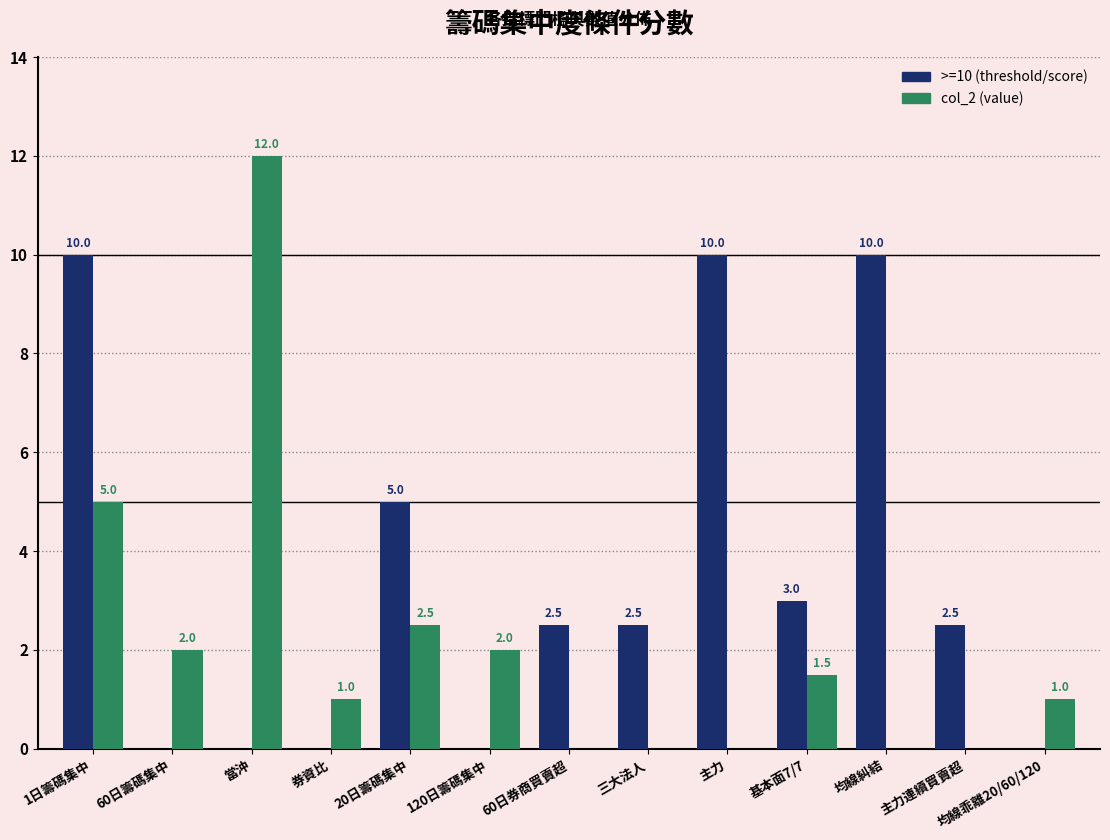

What is the sum of all >=10 (threshold/score) values?

45.5